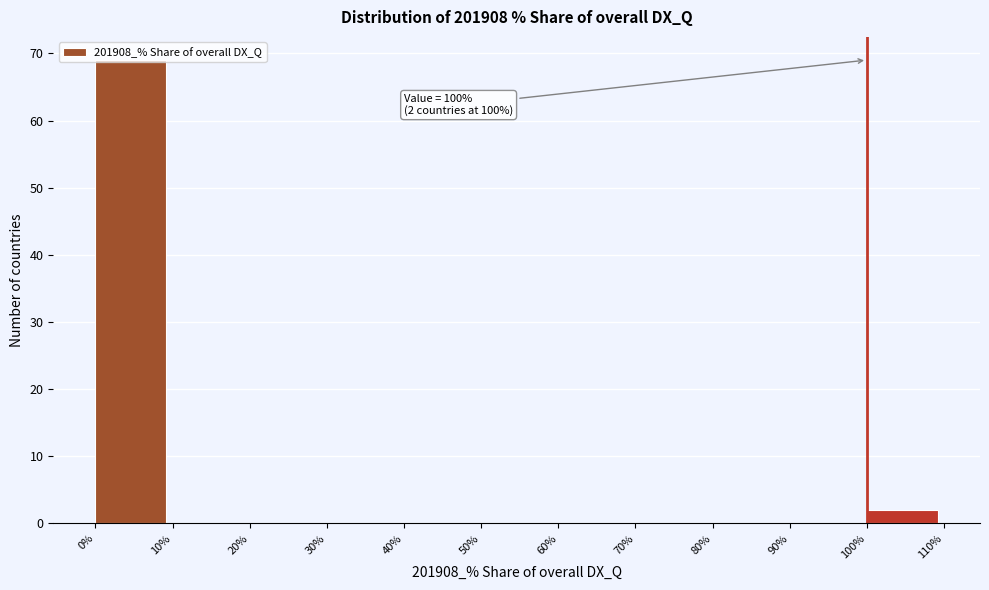

Over which range of the x-axis is the bar tallest?

0% to 10%